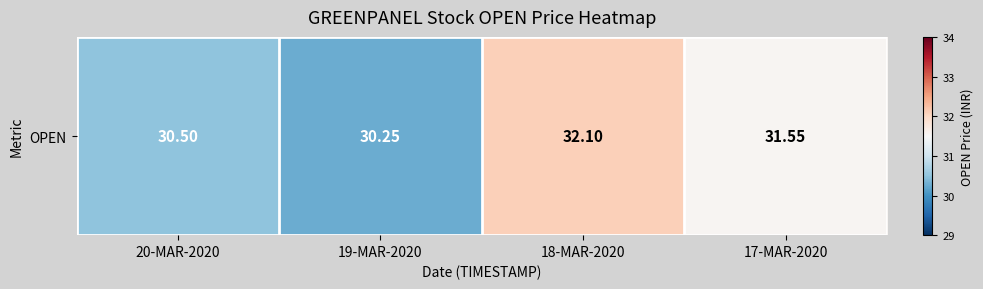

Count the number of values greater than 31.

2